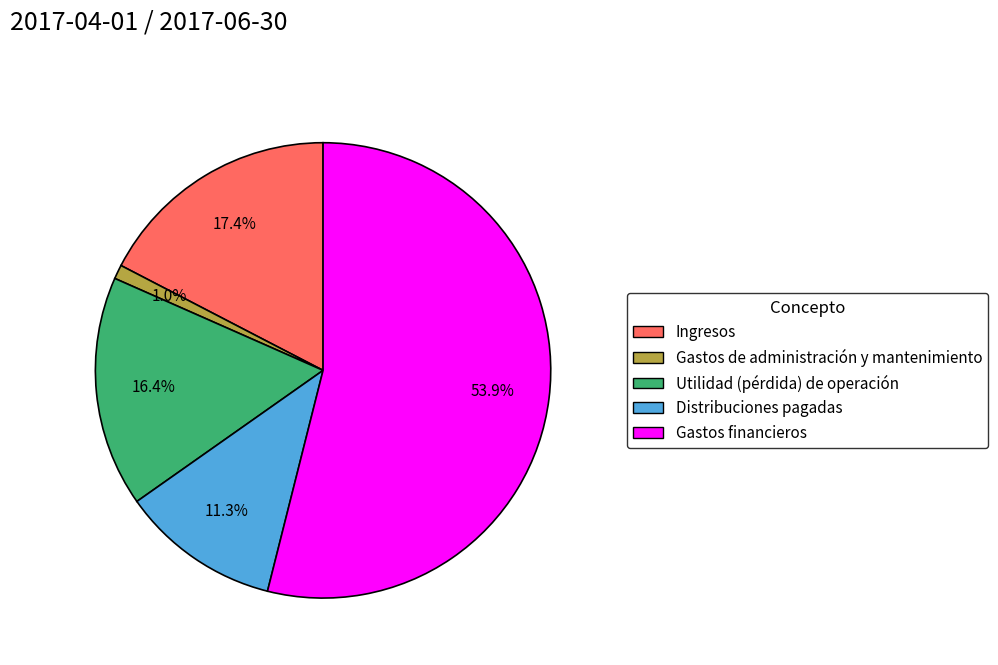

To the nearest percent, what portion does Distribuciones pagadas represent?

11%